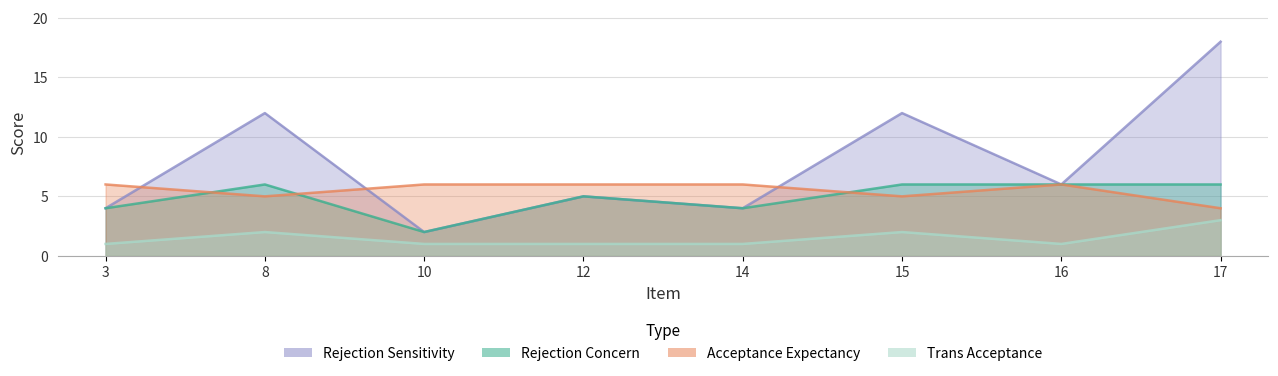

How many data points in Rejection_Sensitivity are above 6?

3